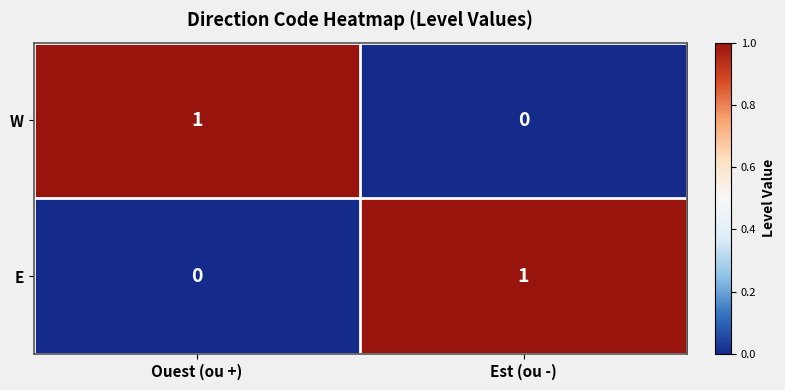

What is the total value across all series at Est (ou -)?

1